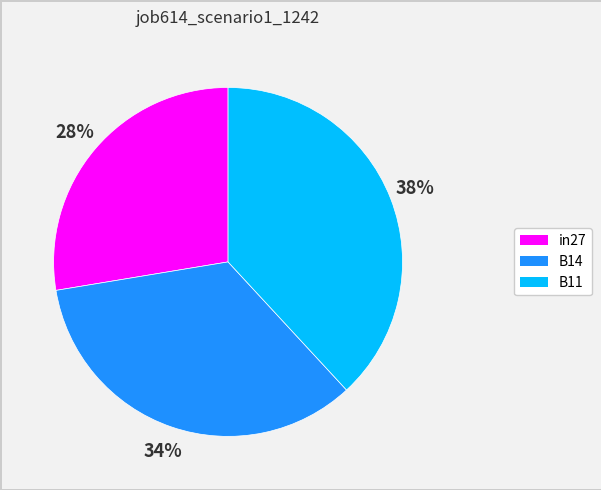

Count the number of slices in the pie.

3